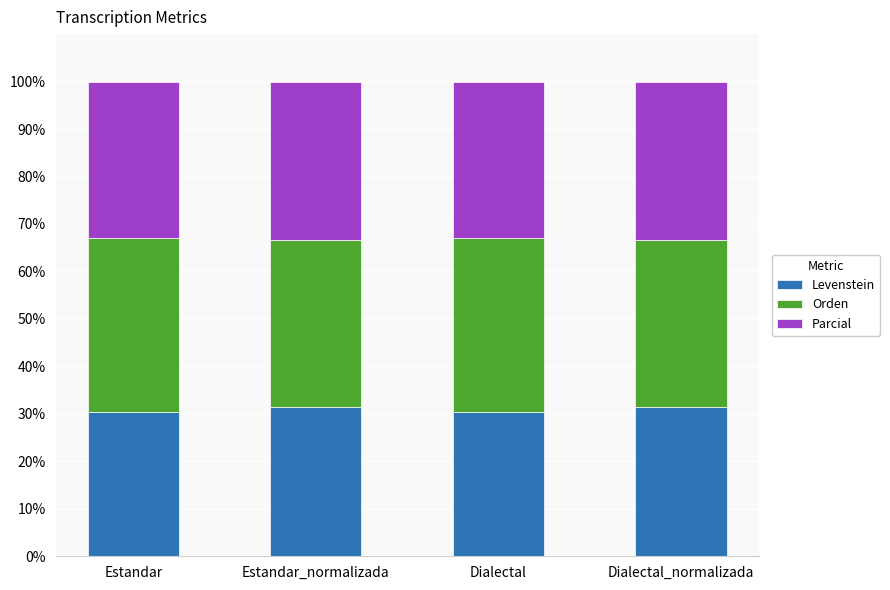

Count the number of data series in this chart.

3